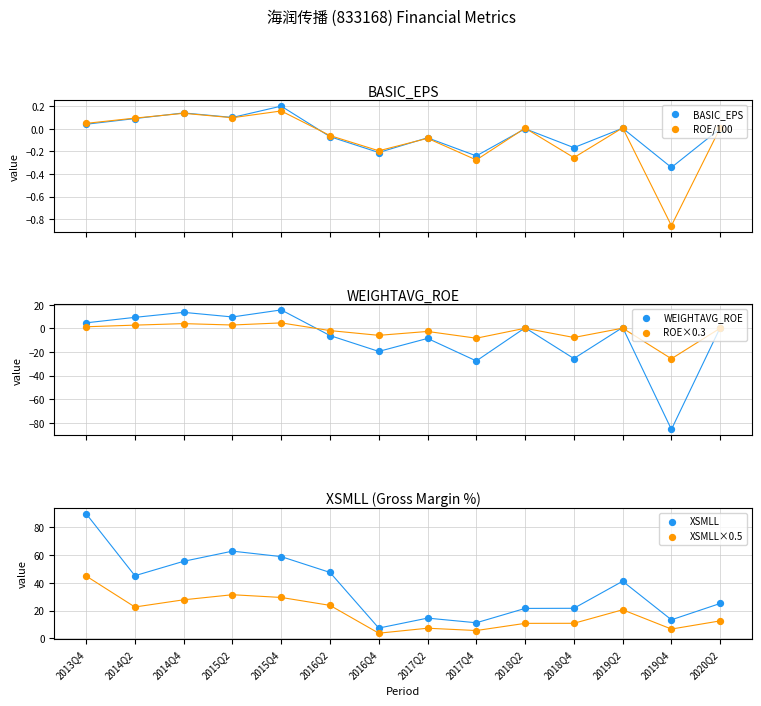

At which category is the sum across all series the highest?

2013Q4